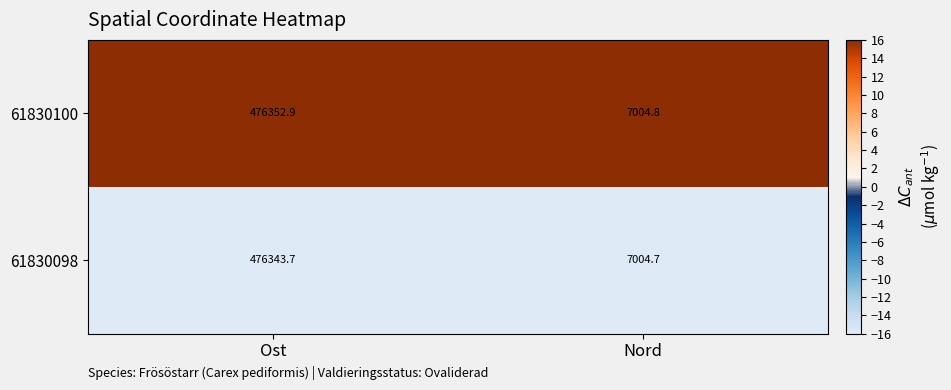

What is the approximate value of 61830098 at Nord?

7004.7